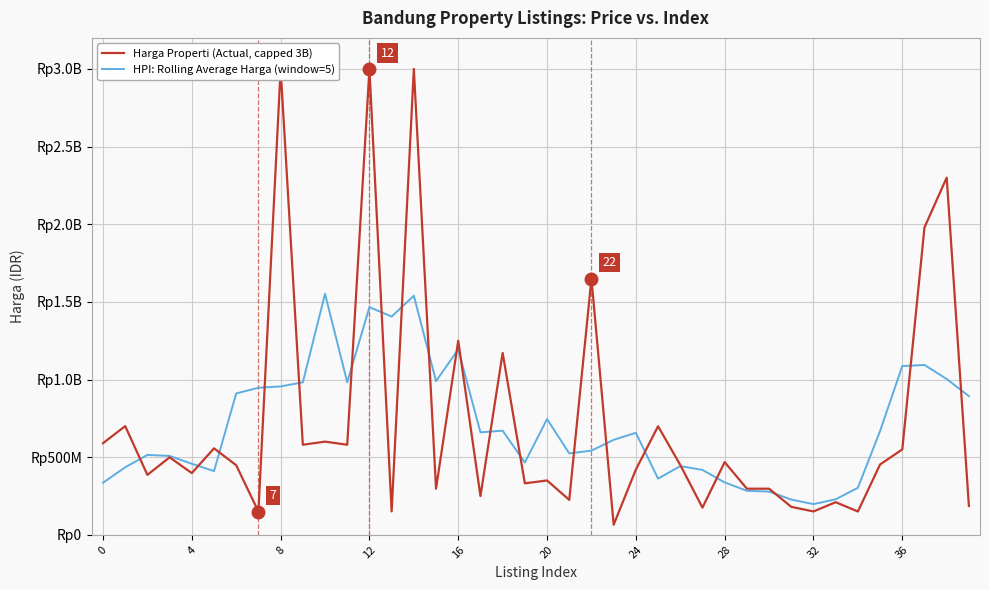

What is the highest value of the Harga Properti (Actual, capped 3B) series?

3000000000